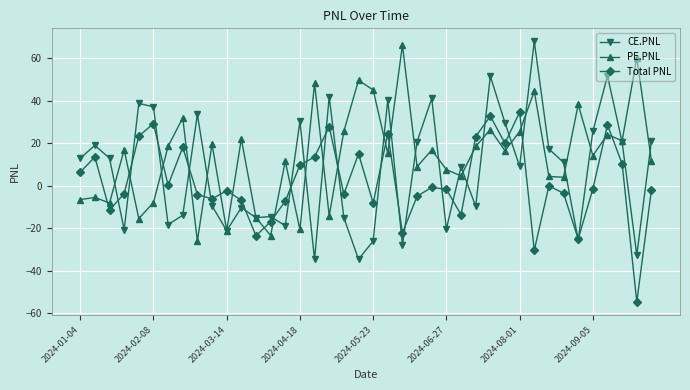

Is this an area chart (filled region under the line)?

No